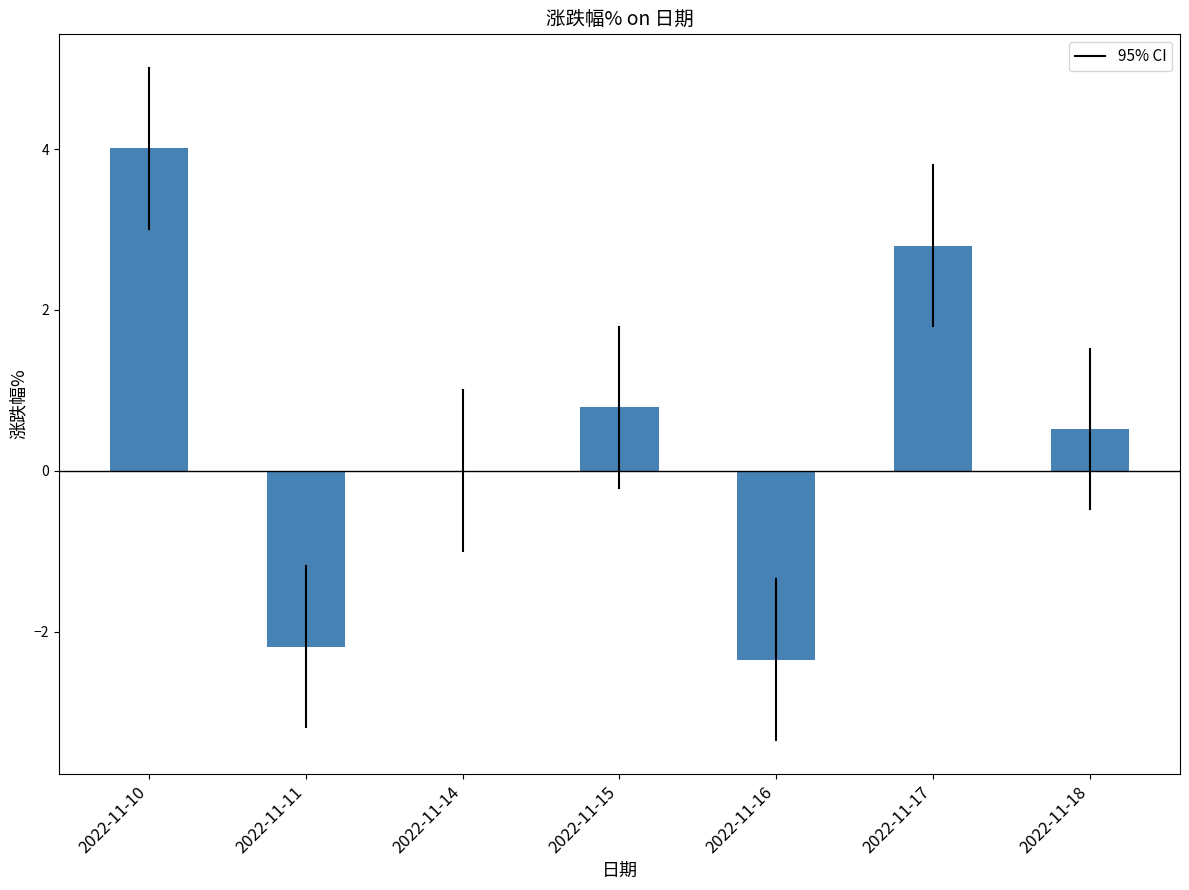

Count the number of categories in the chart.

7